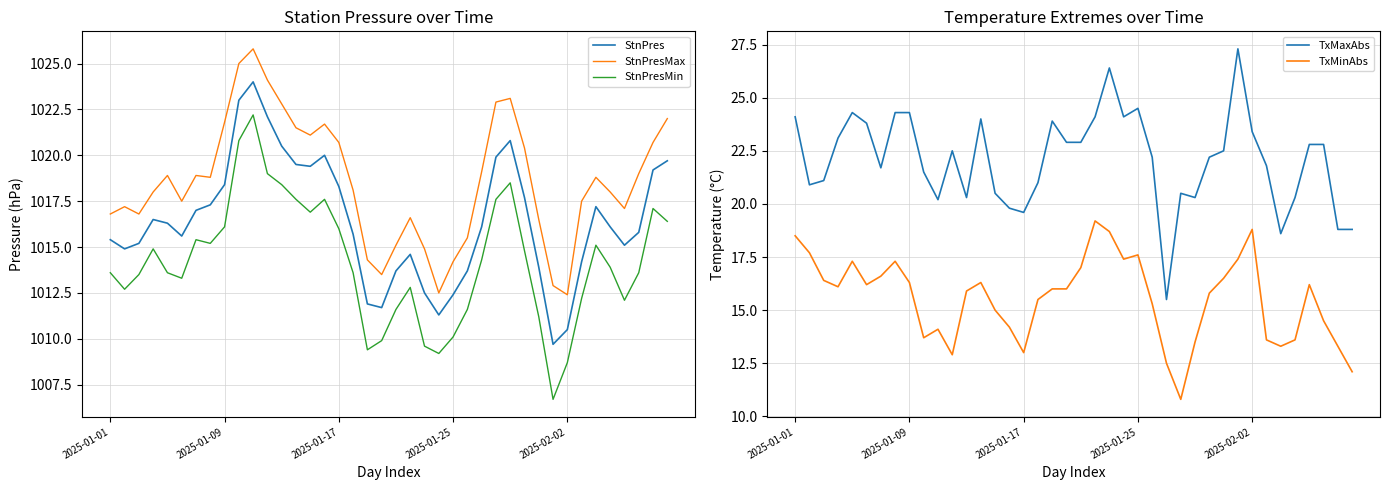

The StnPresMax series shows 335.1 at 27. True or false?

False